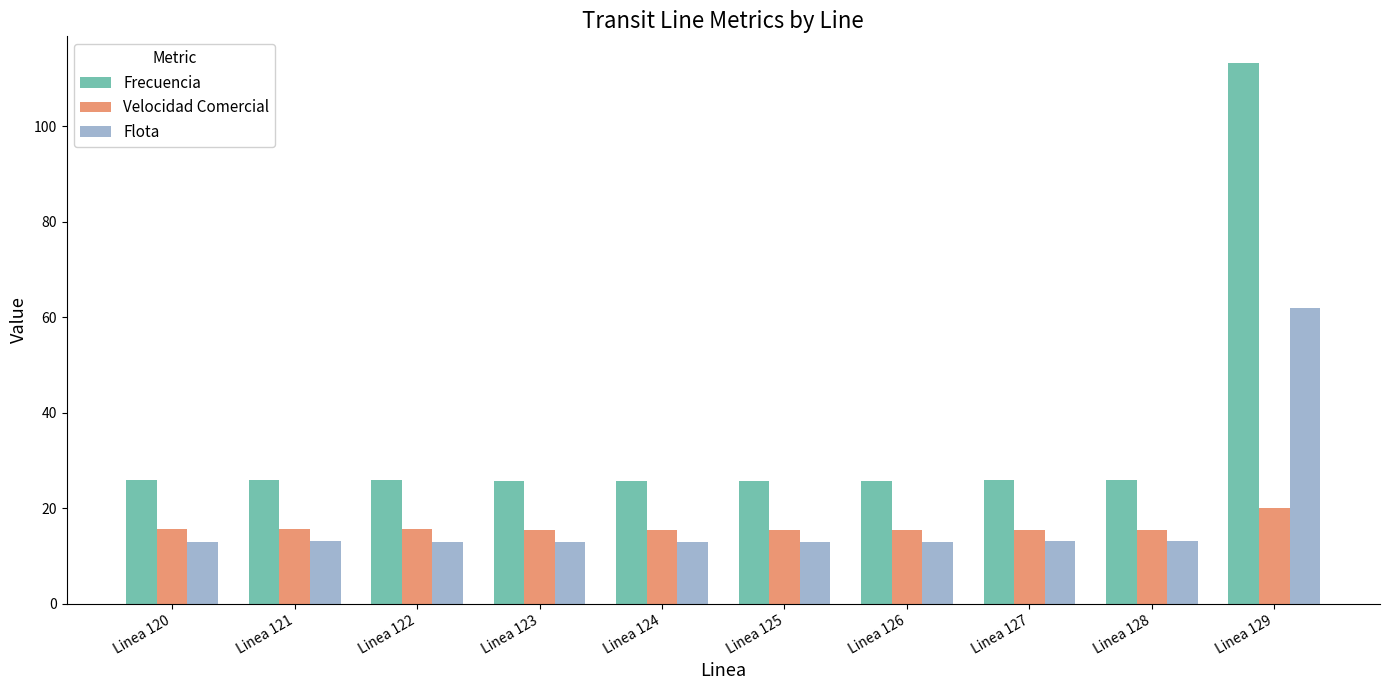

Read the Frecuencia value at Linea 123.

25.8